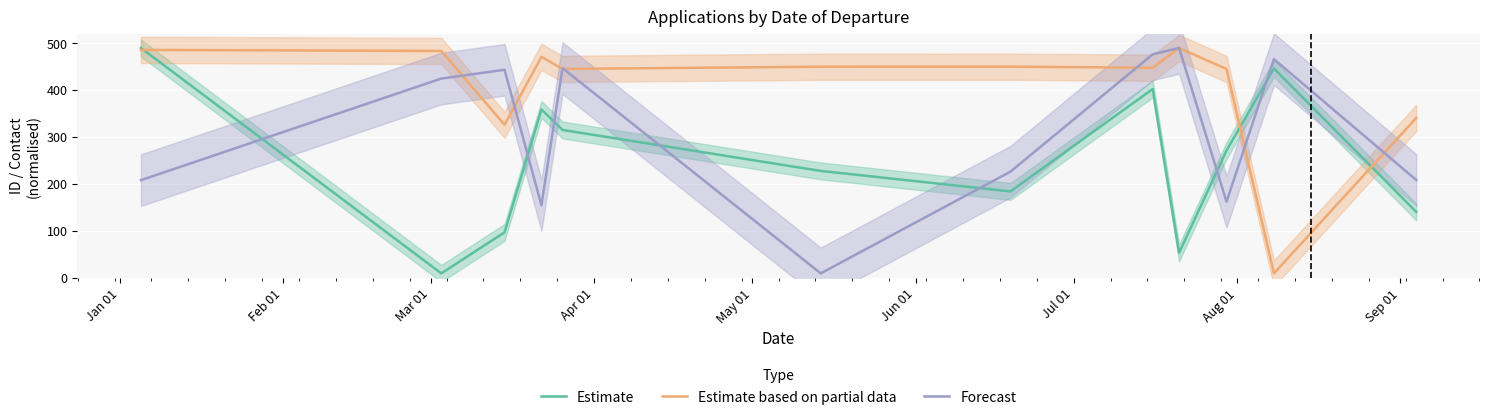

Does the chart display data point markers on the line(s)?

No